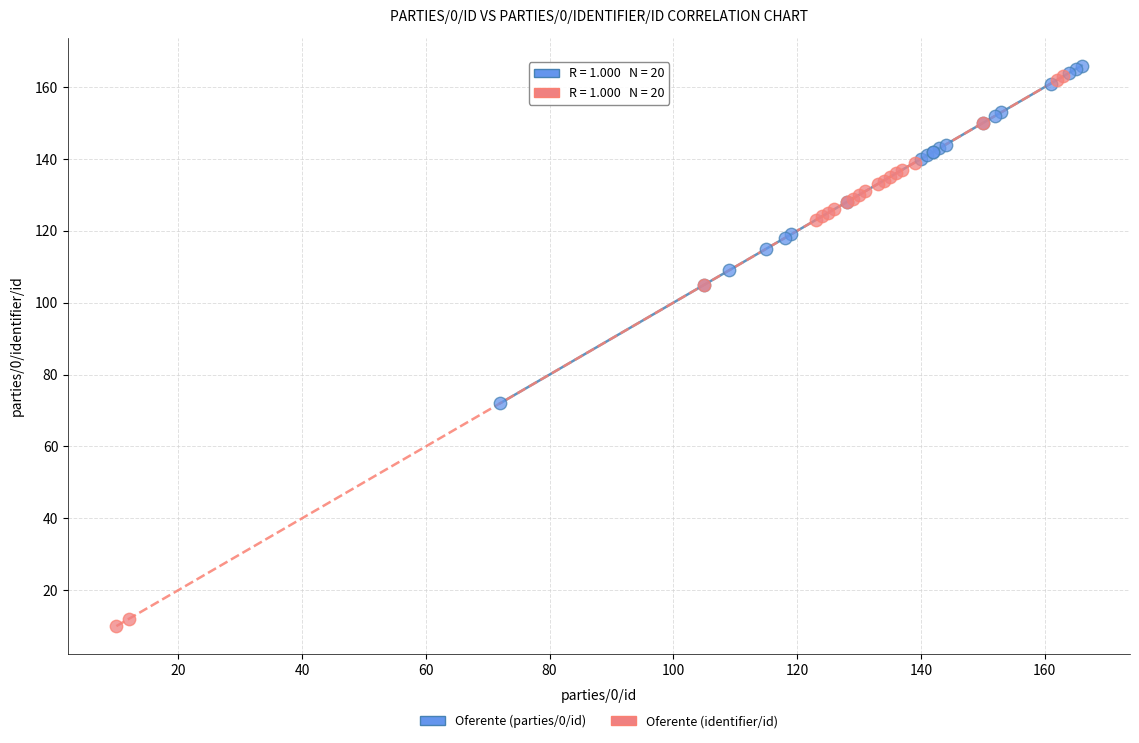

Which series has the largest Y range (max minus min)?

Oferente (identifier/id)